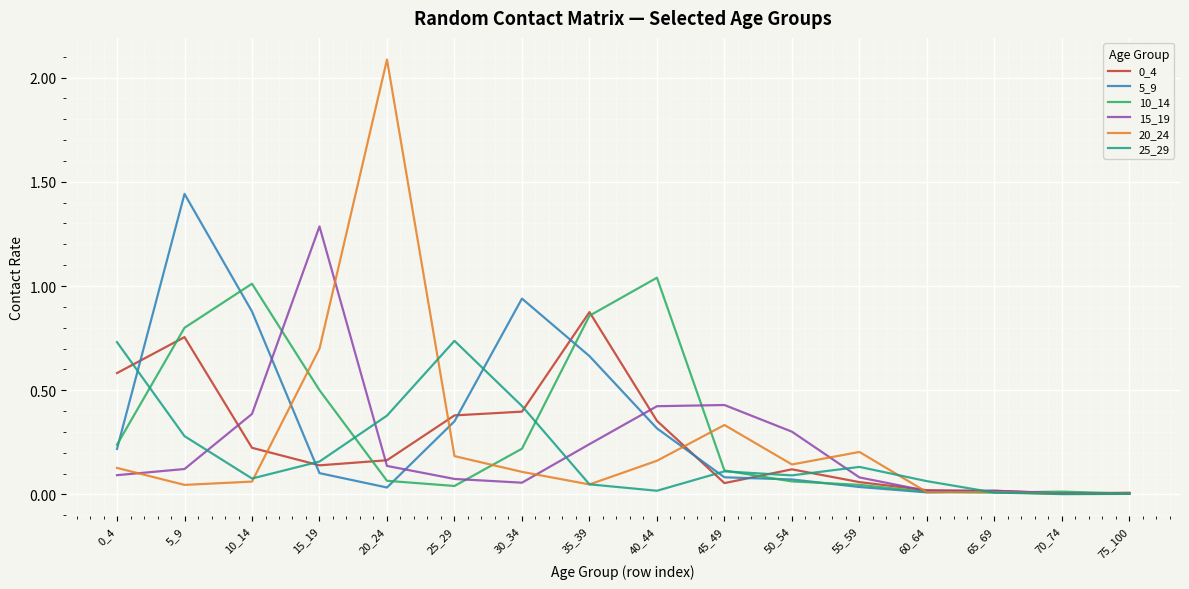

Which series has the widest spread of values?

20_24